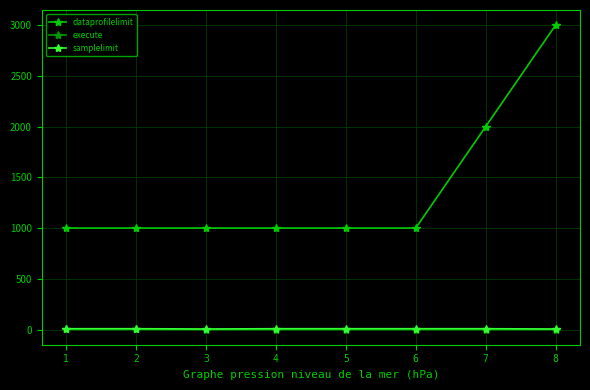

At which category is the sum across all series the highest?

8